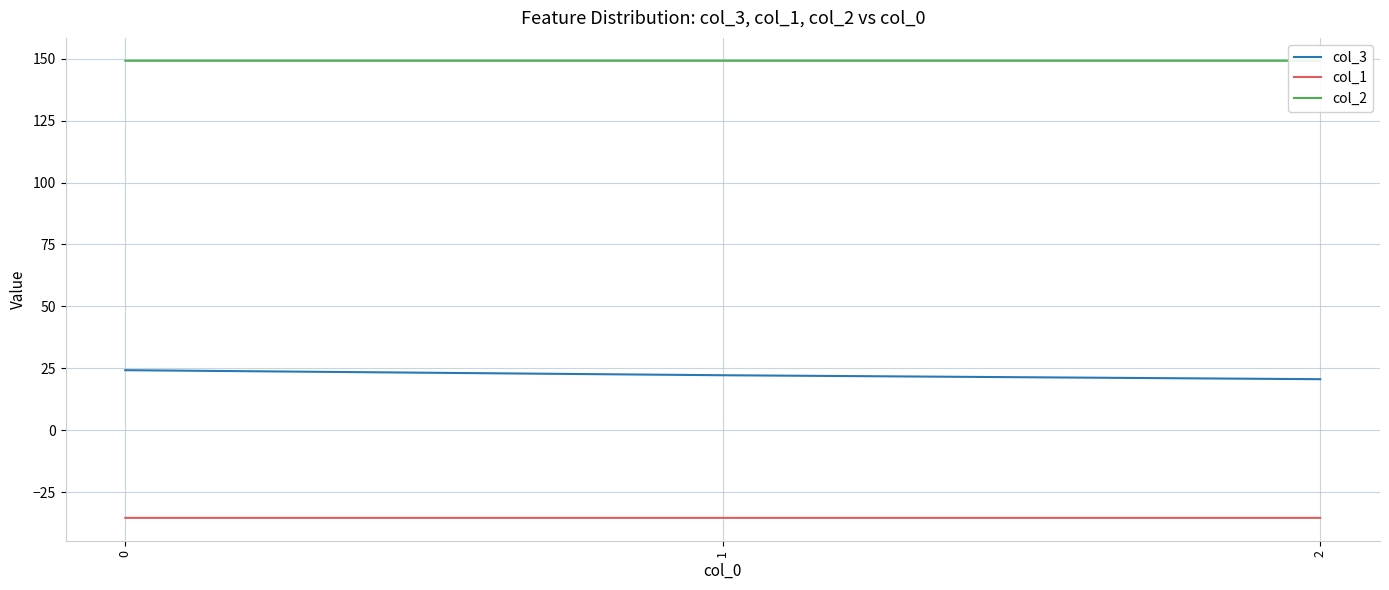

What is the sum of the col_1 values at 2 and 1?

-70.7